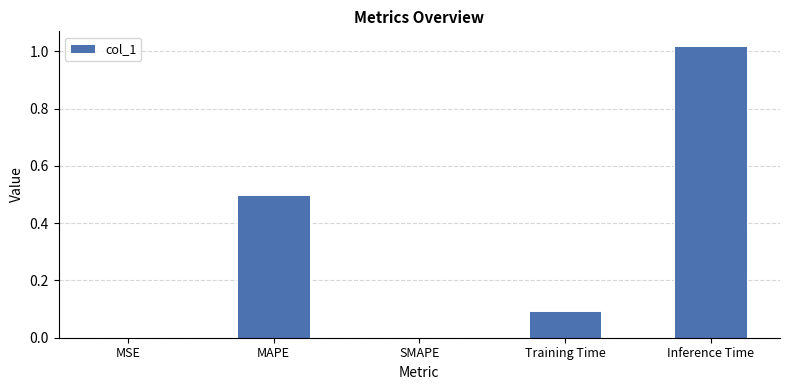

What is the change in value from MSE to Training Time?

+0.1